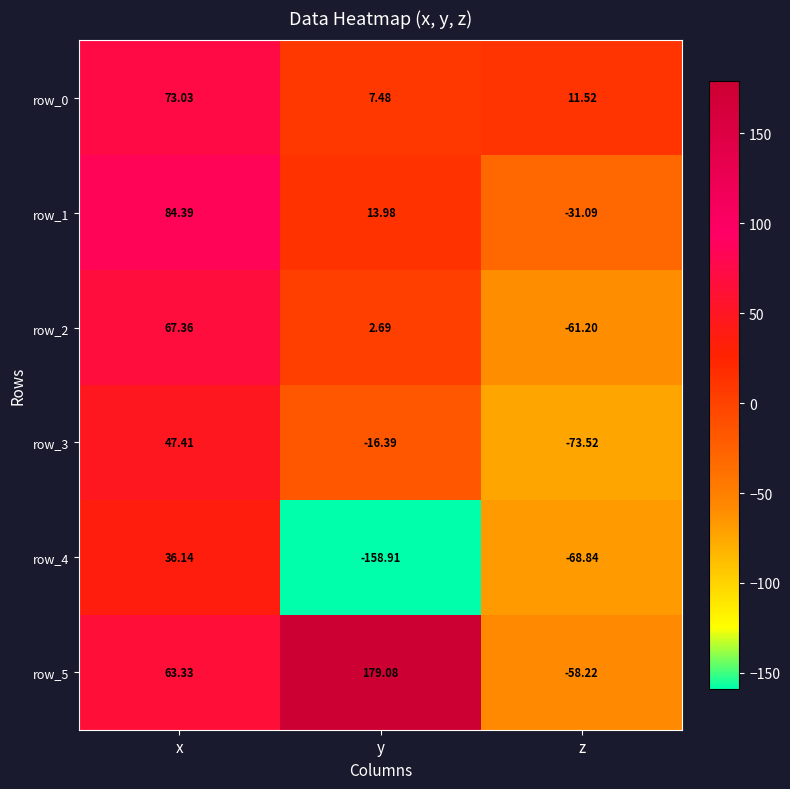

Which series has the largest range (max minus min)?

row_5